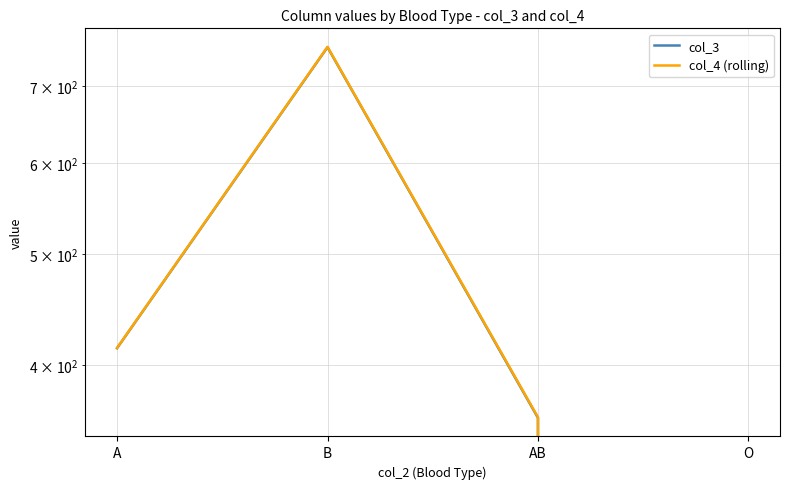

What is the difference between the col_3 values at A and AB?

54.0